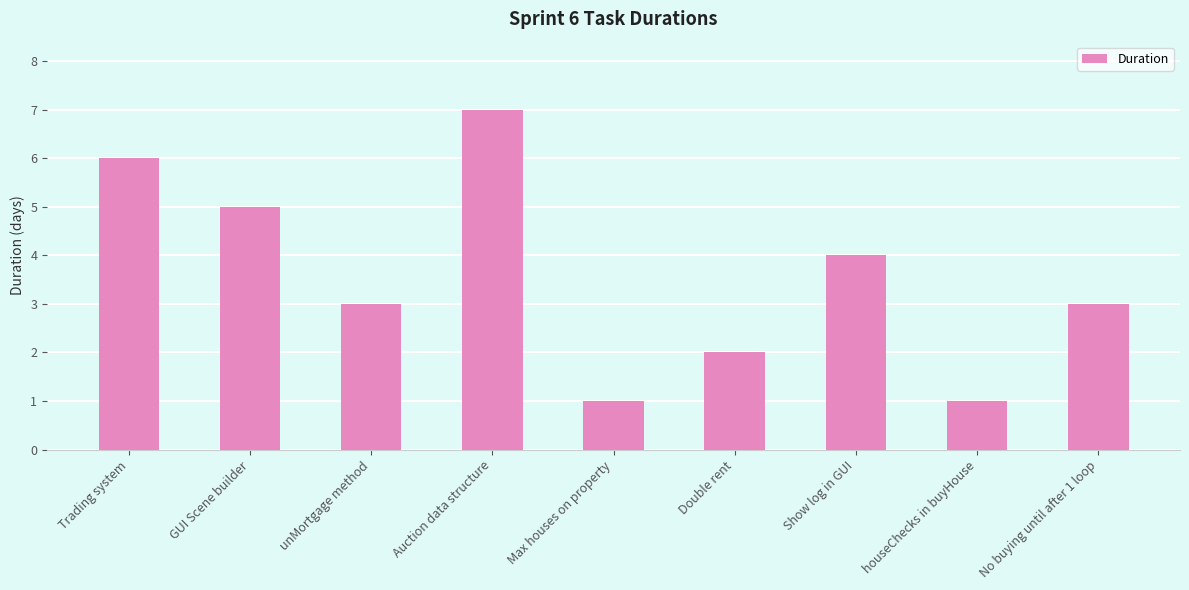

Are the bars grouped side by side (vs. stacked)?

No